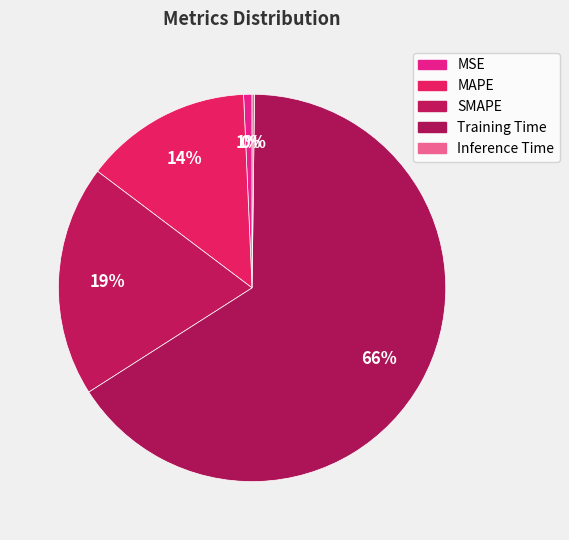

Rank the categories by value from lowest to highest.

Inference Time, MSE, MAPE, SMAPE, Training Time